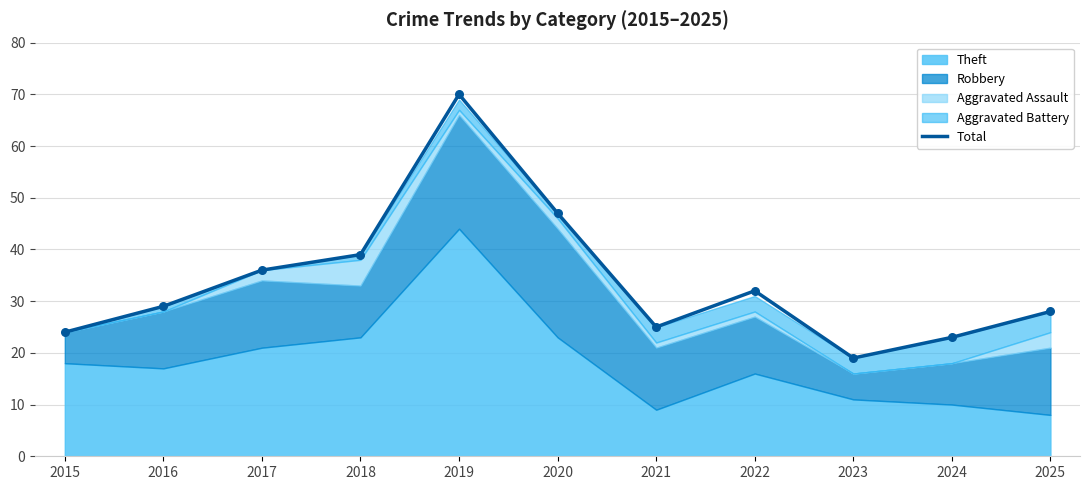

Which has a higher value, 2022 or 2023?

2022